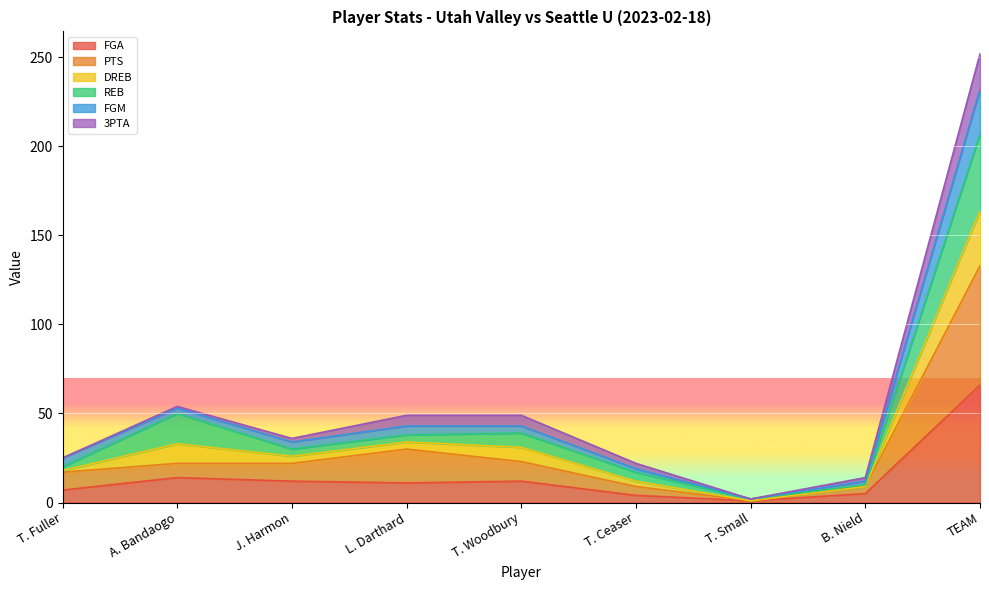

At which category does PTS reach its first local valley?

T. Small